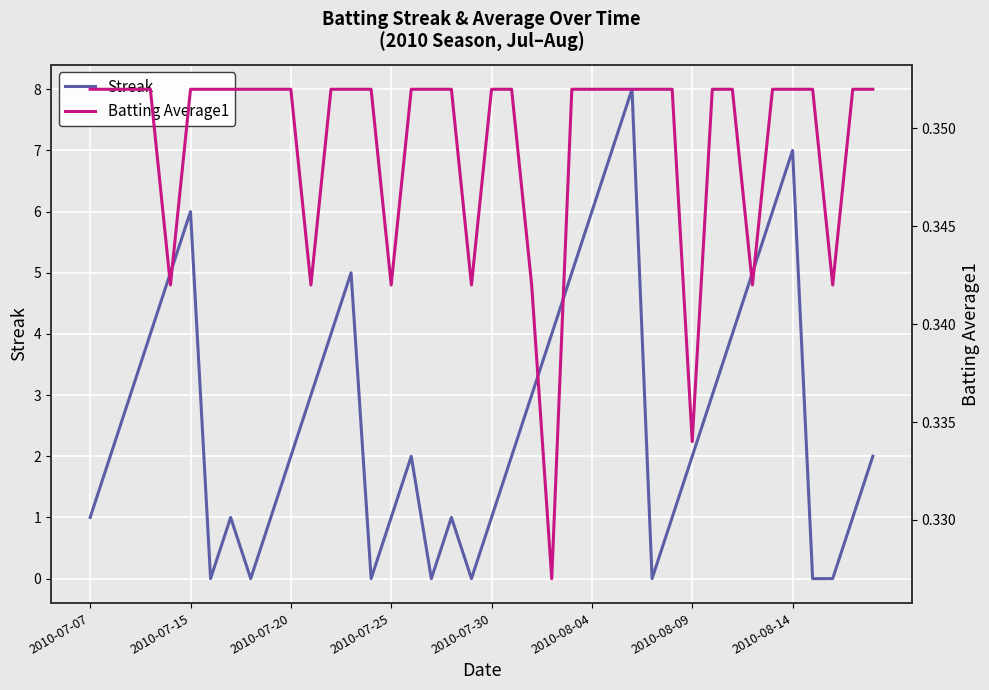

How many positive values does the Streak series have?

32